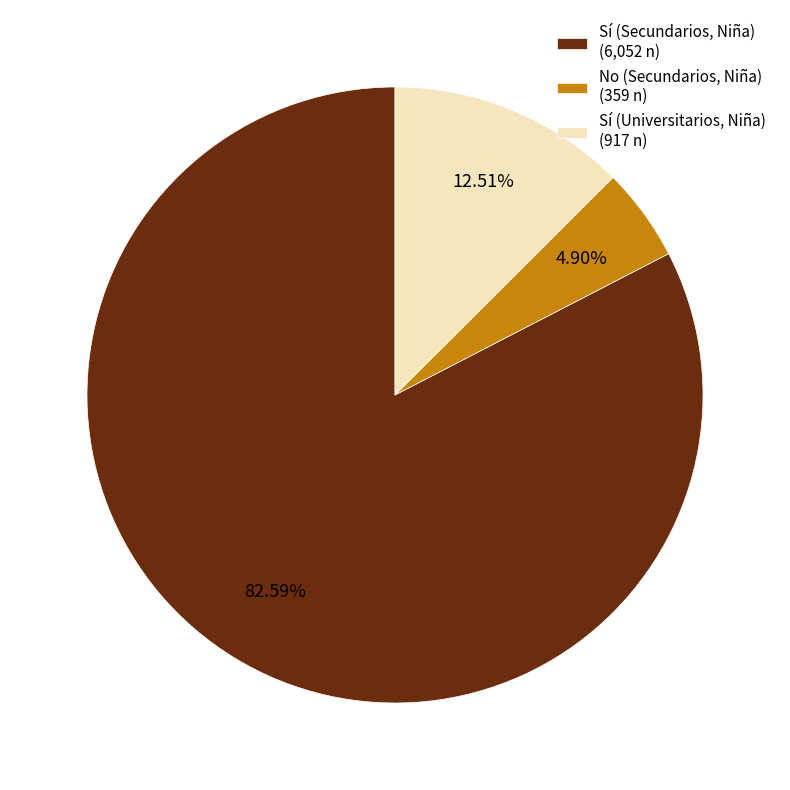

Do Sí (Universitarios, Niña) (917 n) and Sí (Secundarios, Niña) (6,052 n) together represent more than half of the pie?

Yes